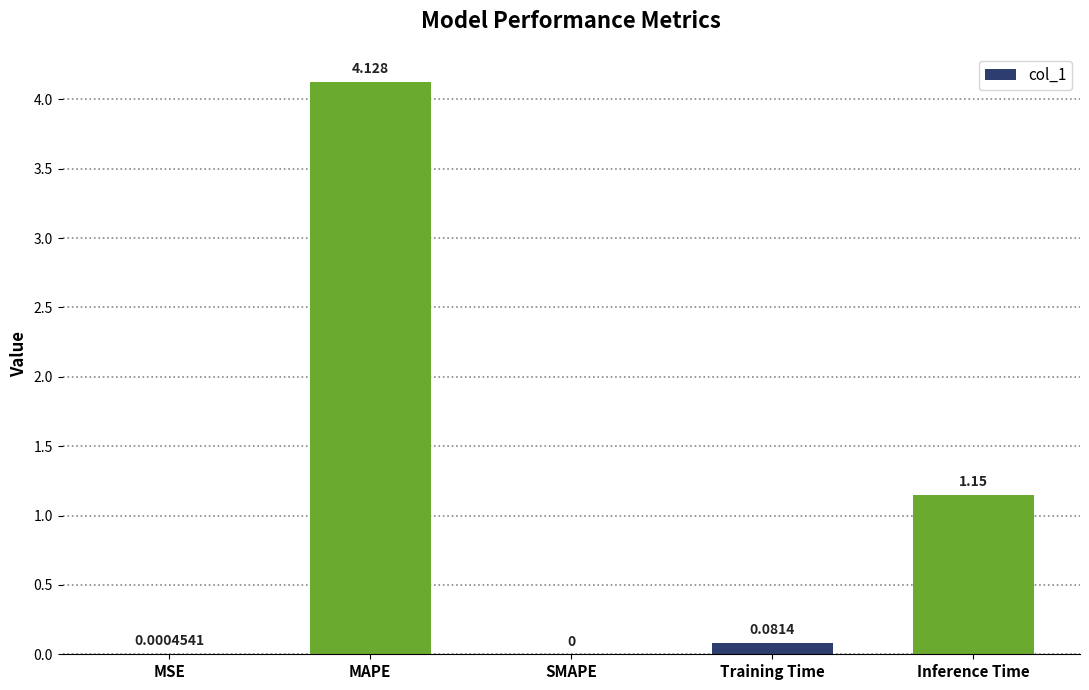

Which label corresponds to the largest value in the chart?

MAPE